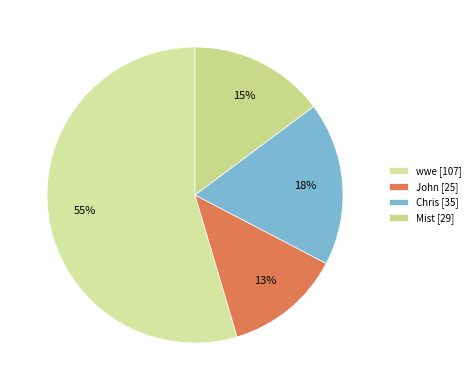

To the nearest percent, what is the combined percentage of John and Chris?

31%